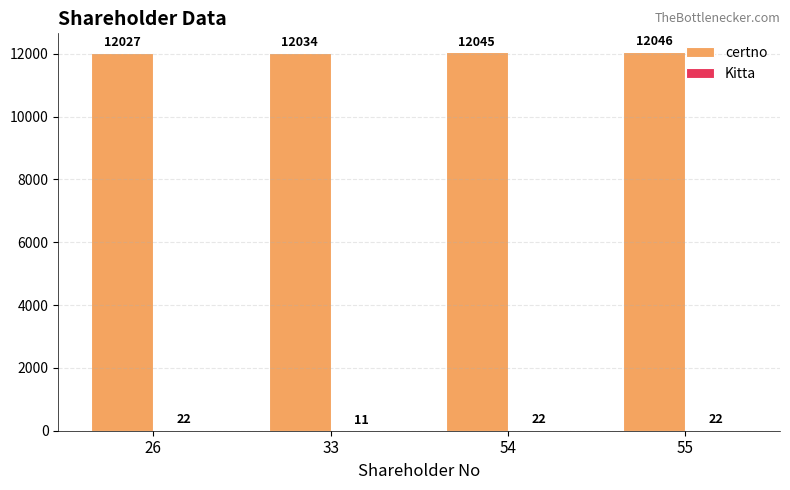

What is the sum of the certno values at 26 and 55?

24073